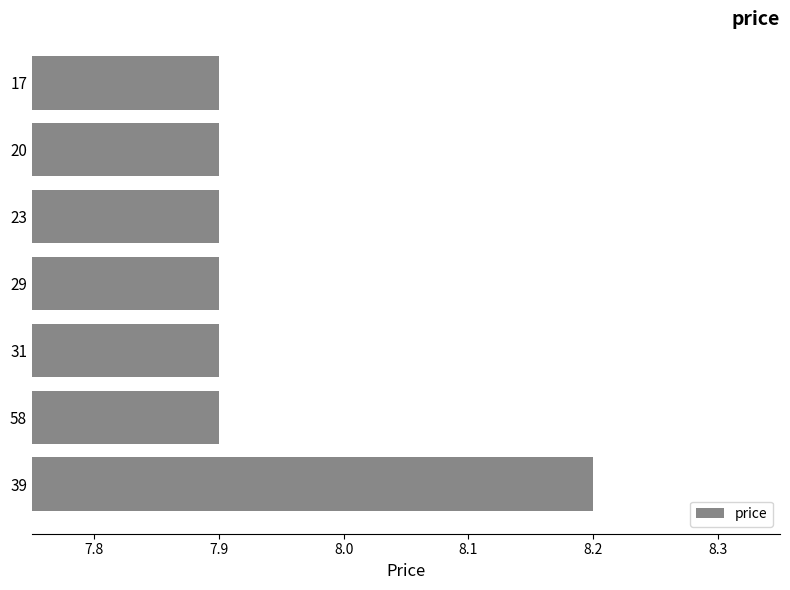

What is the smallest value displayed?

7.9